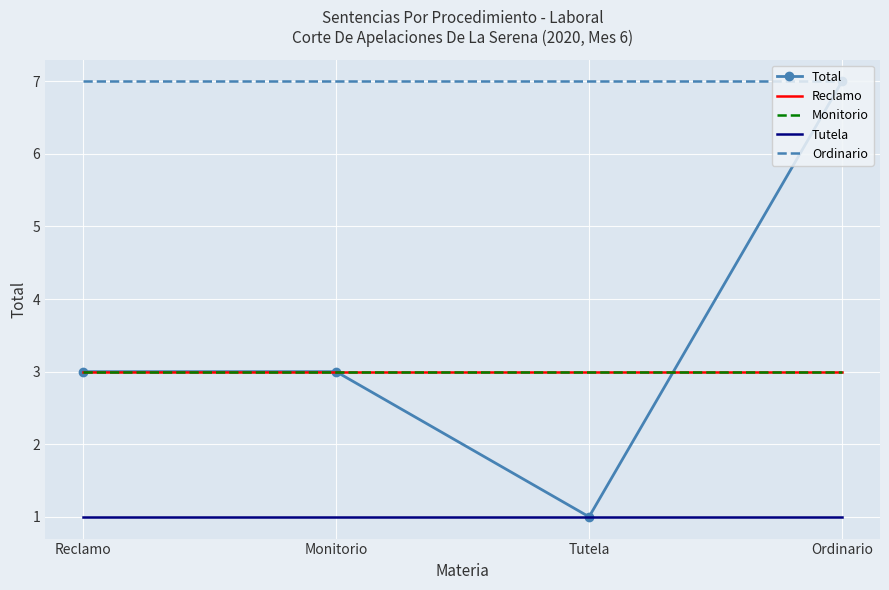

What position from the left is Ordinario?

4